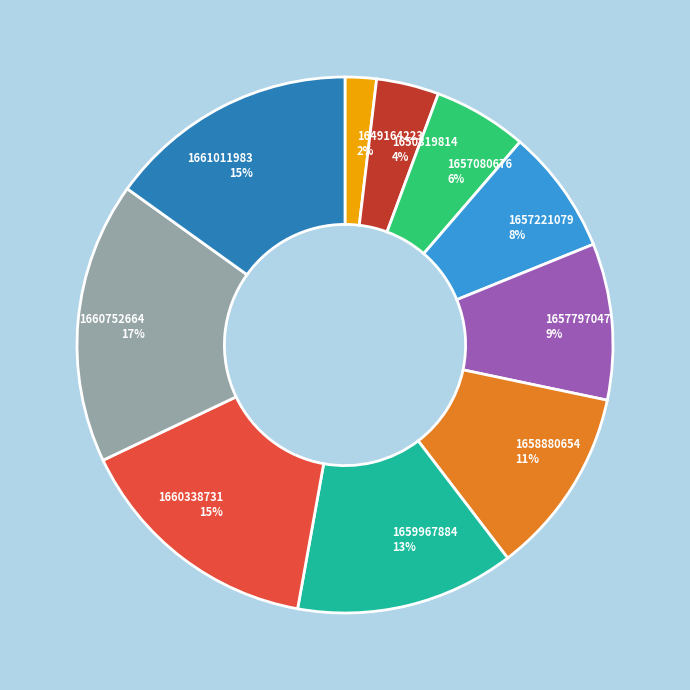

Which category has the smallest portion of the pie?

1649164223